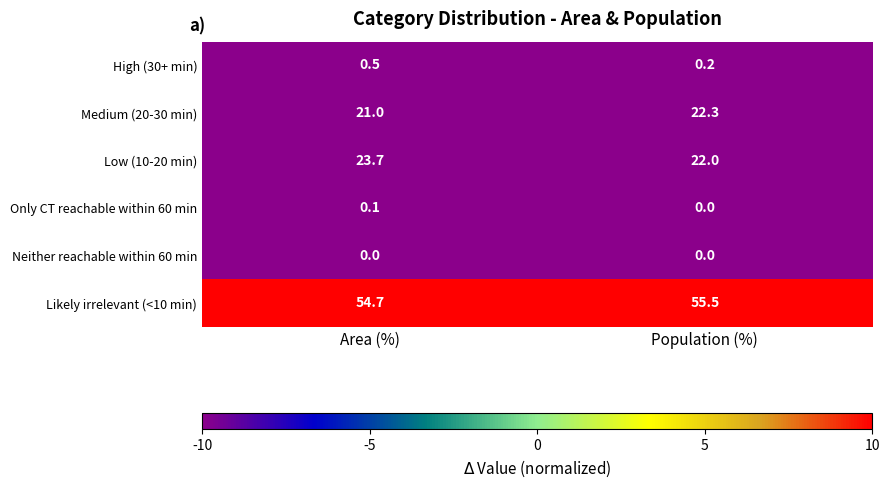

At Area (%), list the series in order from smallest to largest.

Neither reachable within 60 min, Only CT reachable within 60 min, High (30+ min), Medium (20-30 min), Low (10-20 min), Likely irrelevant (<10 min)